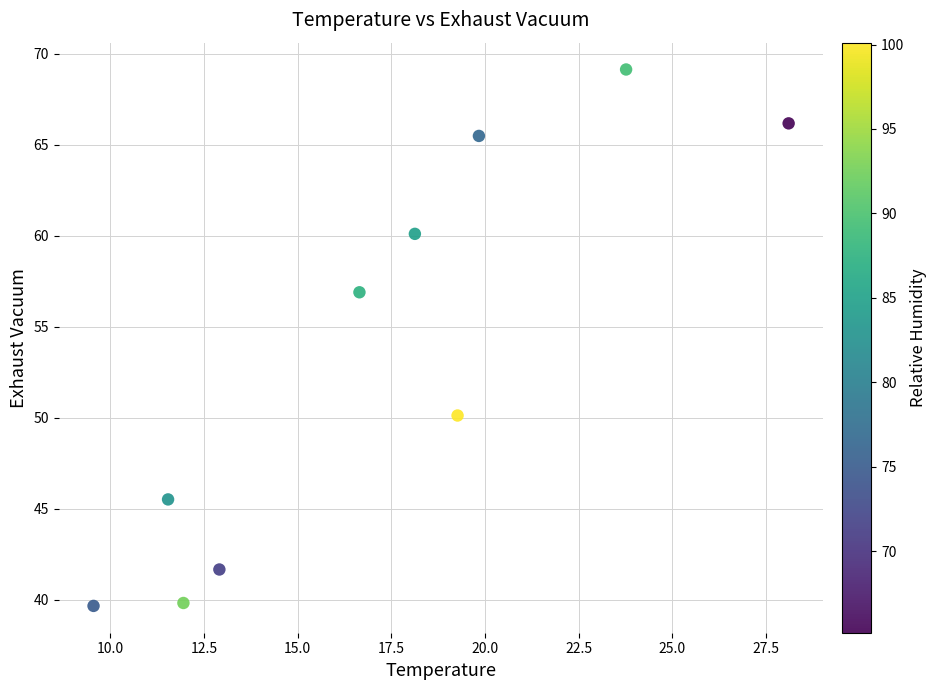

What is the range of X values (max minus min)?

18.6